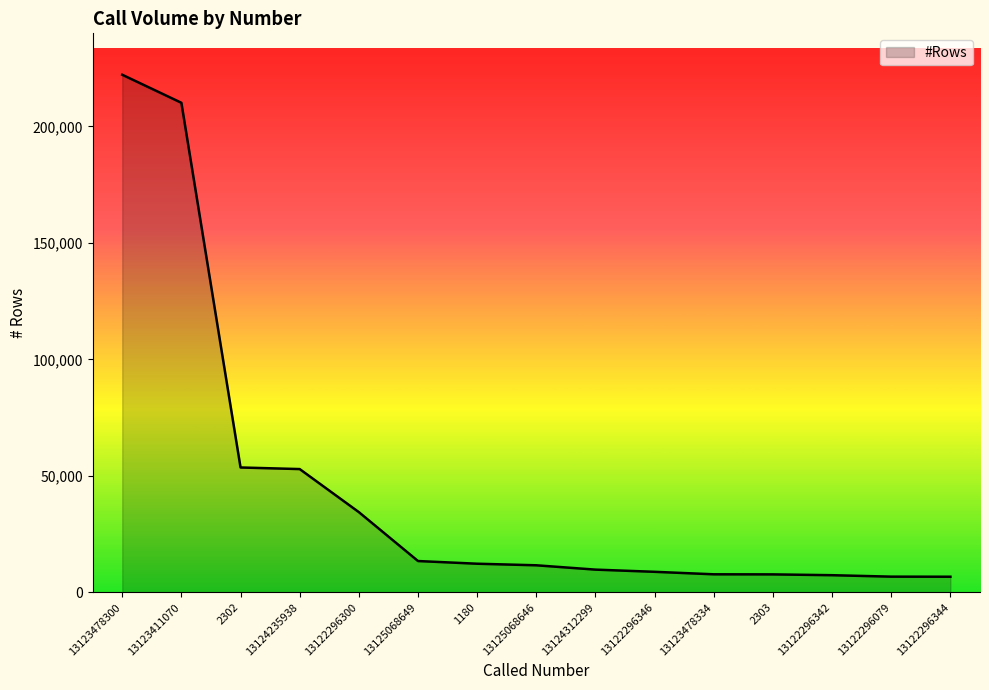

What is the change in value from 13122296300 to 13124312299?

-24676